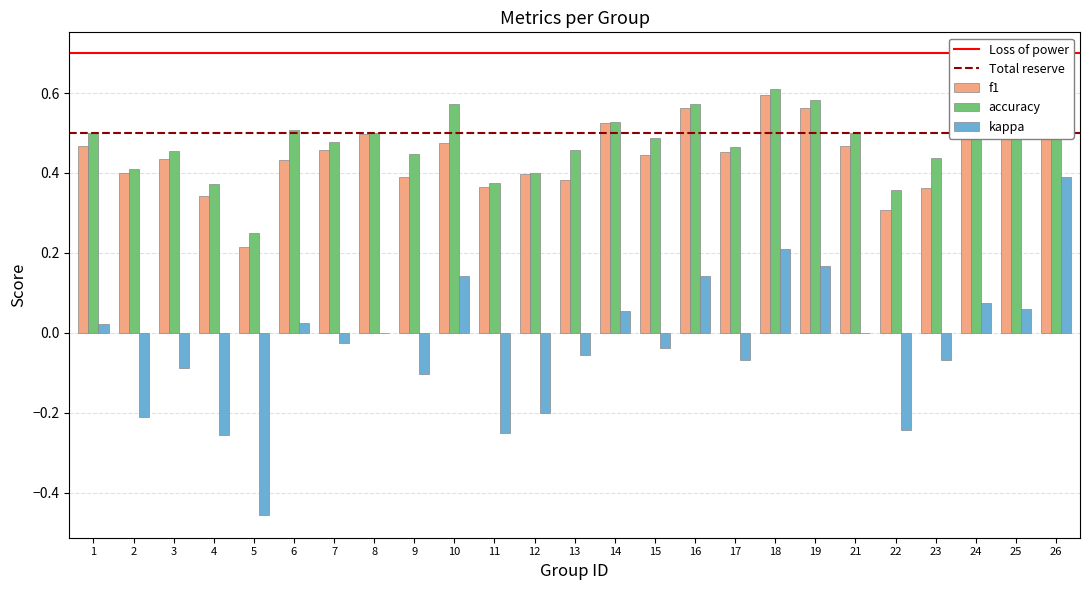

Is it true that f1 equals 0.2 at 19?

False